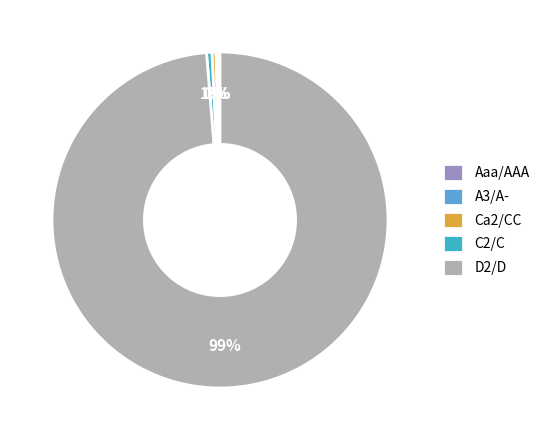

To the nearest percent, what percentage of the pie is D2/D?

99%